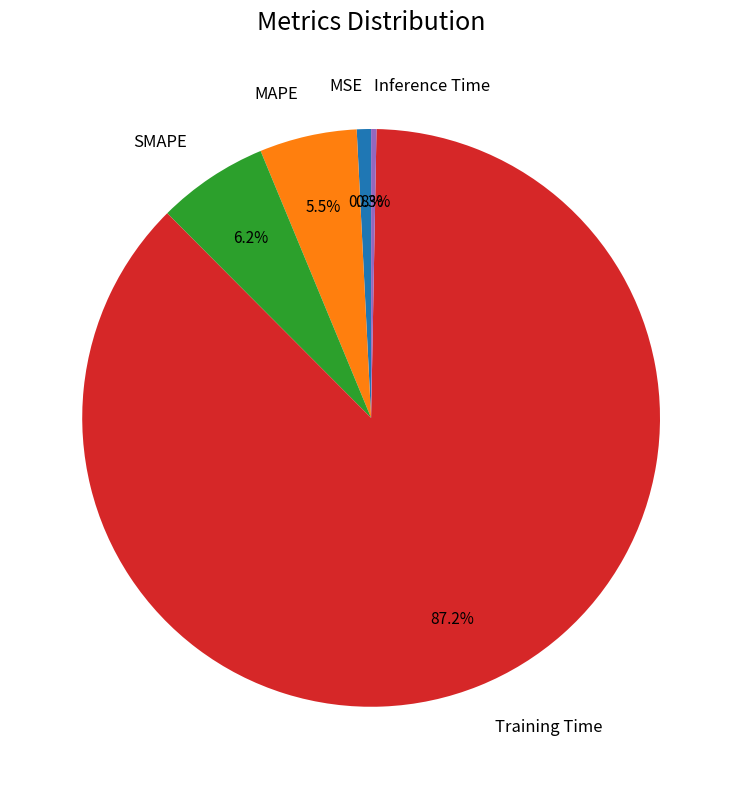

Combined, do MAPE and Inference Time account for over 50%?

No